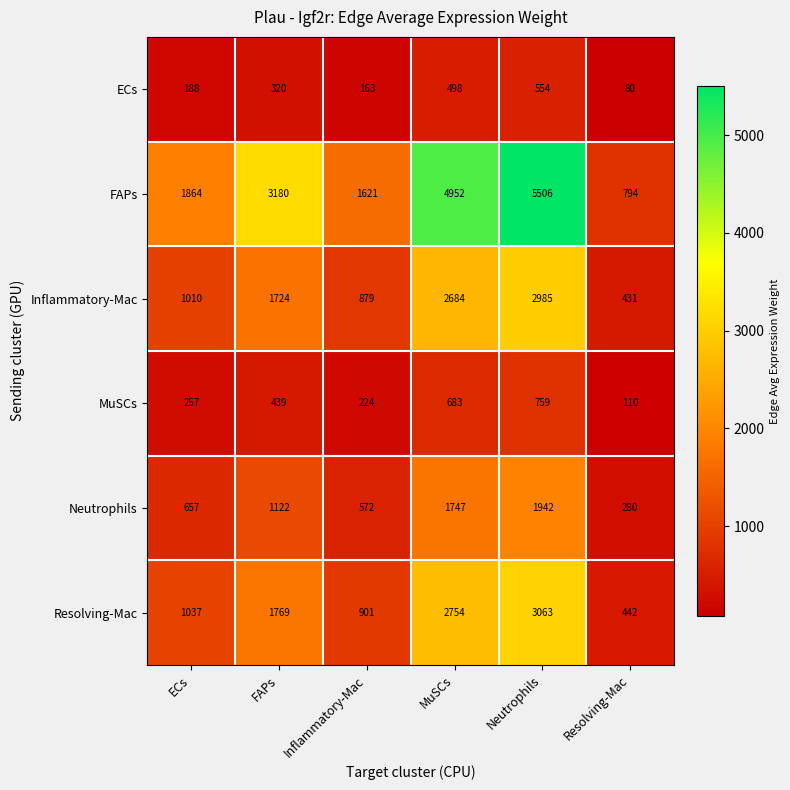

What is the average value of the Resolving-Mac series?

1661